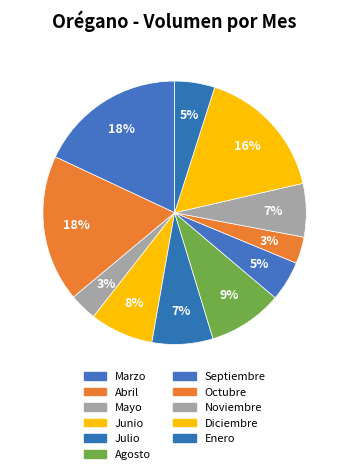

How many slices are in this pie chart?

11